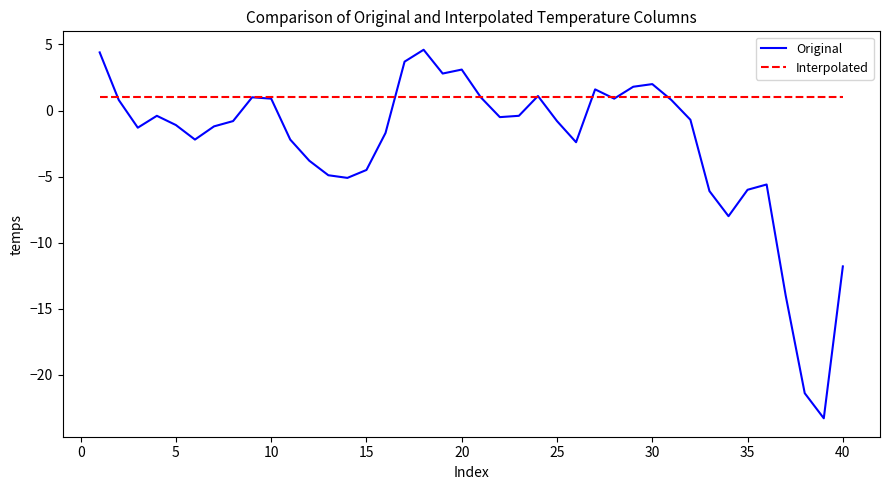

What is the average value of the Original series?

-2.5